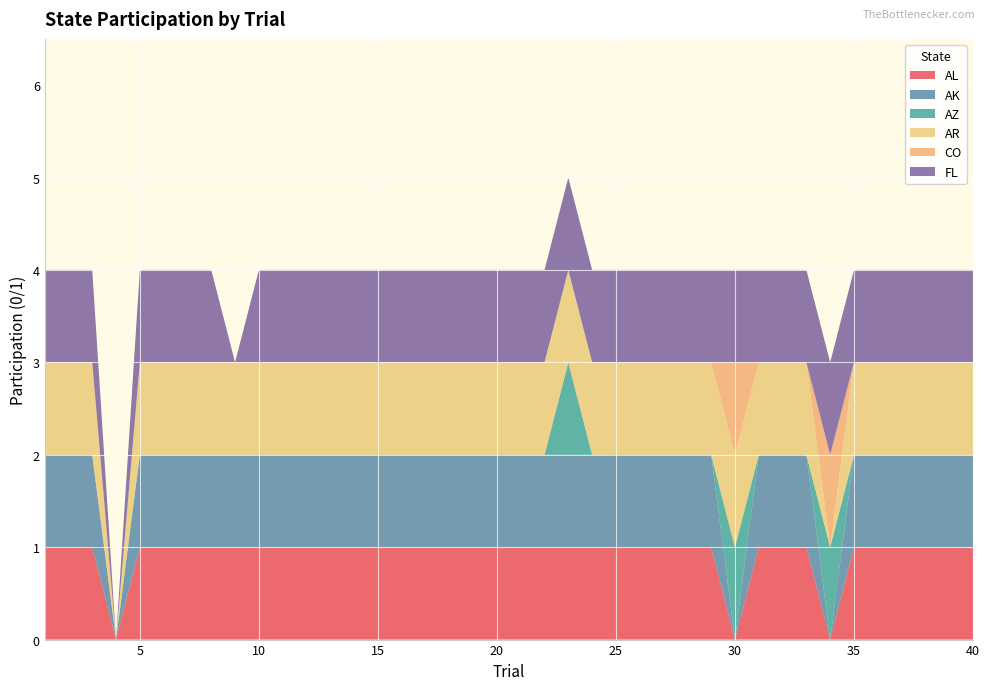

Reading left to right, transcribe all the data shown in this chart.

AL: 1	1	1	0	1	1	1	1	1	1	1	1	1	1	1	1	1	1	1	1	1	1	1	1	1	1	1	1	1	0	1	1	1	0	1	1	1	1	1	1
AK: 1	1	1	0	1	1	1	1	1	1	1	1	1	1	1	1	1	1	1	1	1	1	1	1	1	1	1	1	1	0	1	1	1	0	1	1	1	1	1	1
AZ: 0	0	0	0	0	0	0	0	0	0	0	0	0	0	0	0	0	0	0	0	0	0	1	0	0	0	0	0	0	1	0	0	0	1	0	0	0	0	0	0
AR: 1	1	1	0	1	1	1	1	1	1	1	1	1	1	1	1	1	1	1	1	1	1	1	1	1	1	1	1	1	1	1	1	1	0	1	1	1	1	1	1
CO: 0	0	0	0	0	0	0	0	0	0	0	0	0	0	0	0	0	0	0	0	0	0	0	0	0	0	0	0	0	1	0	0	0	1	0	0	0	0	0	0
FL: 1	1	1	0	1	1	1	1	0	1	1	1	1	1	1	1	1	1	1	1	1	1	1	1	1	1	1	1	1	1	1	1	1	1	1	1	1	1	1	1